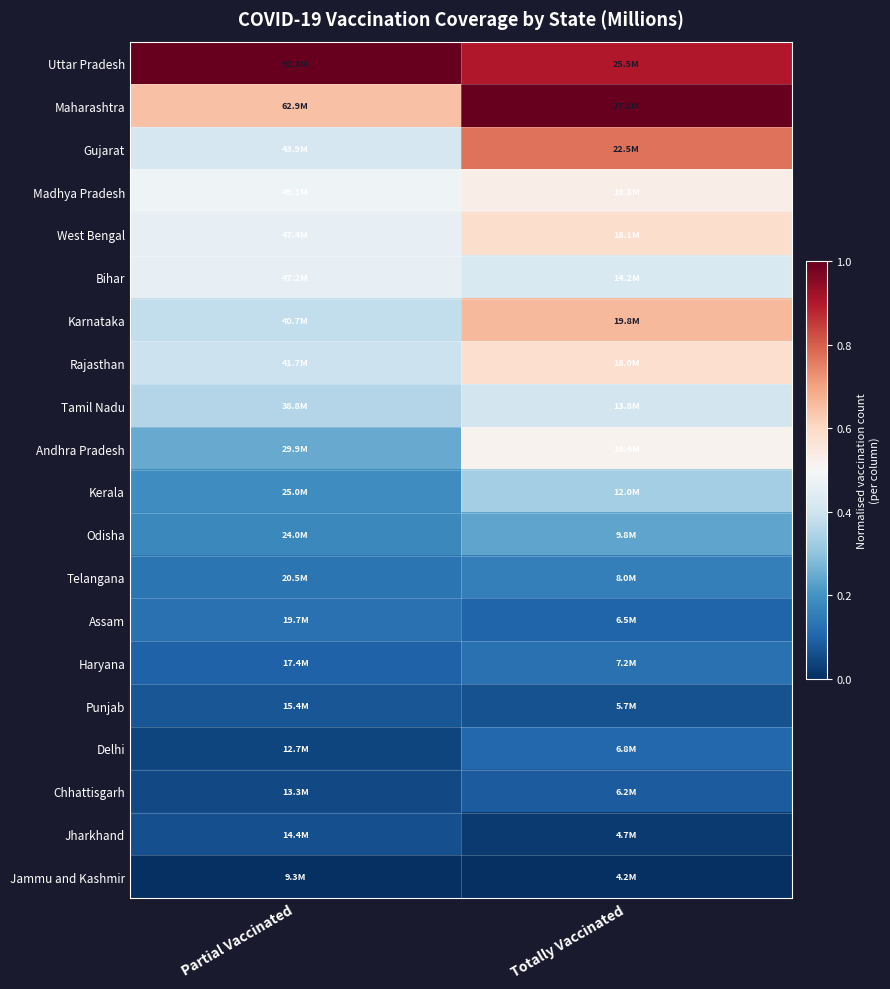

What is the difference between the highest and lowest values at Partial Vaccinated?

1.0